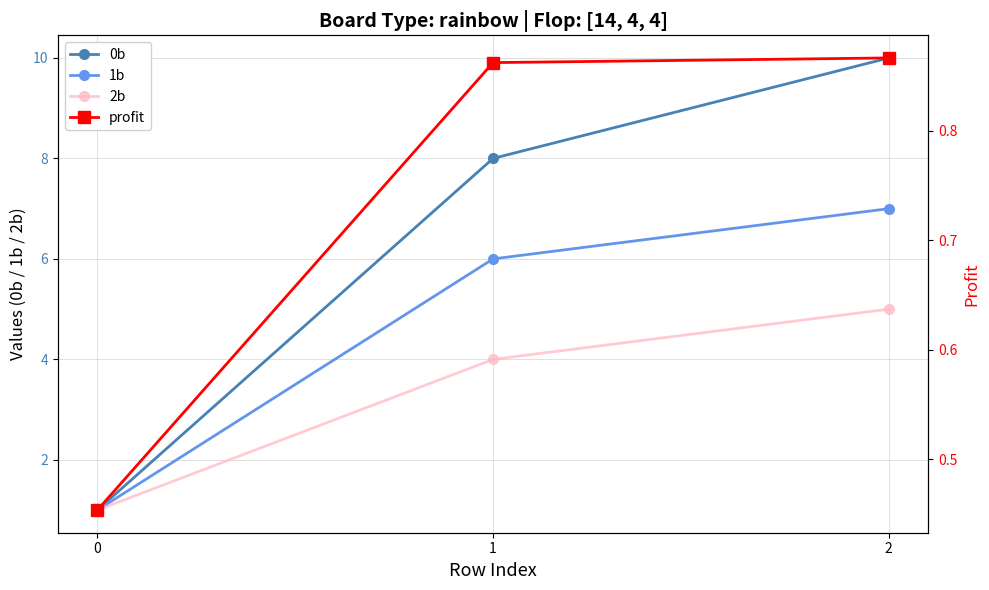

True or false: 2b has a value of 1.0 at 0.

True